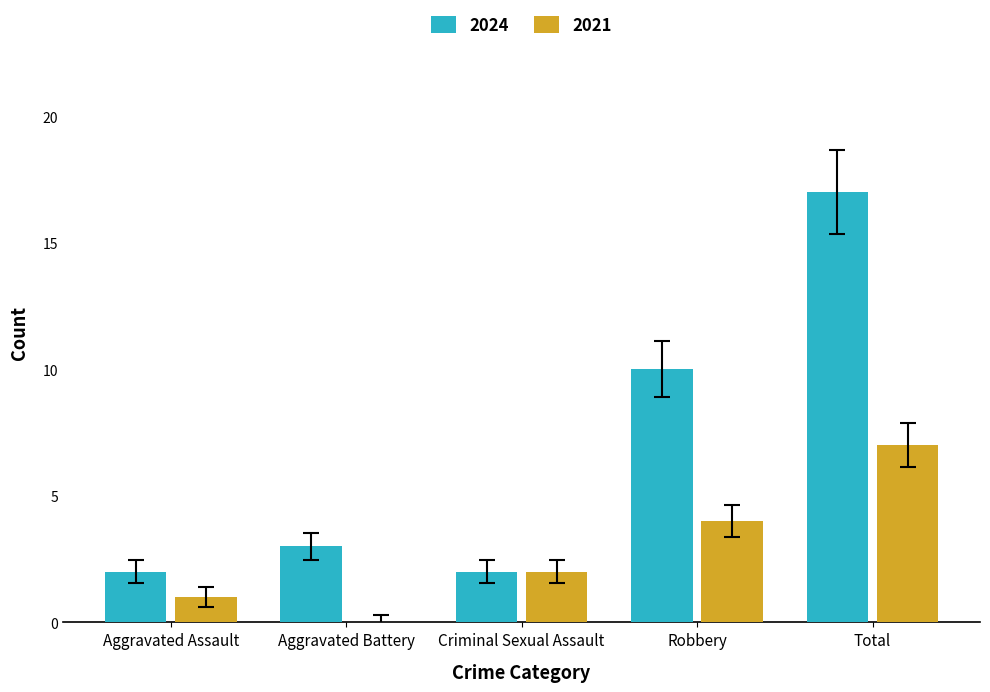

Which series has the widest spread of values?

2024